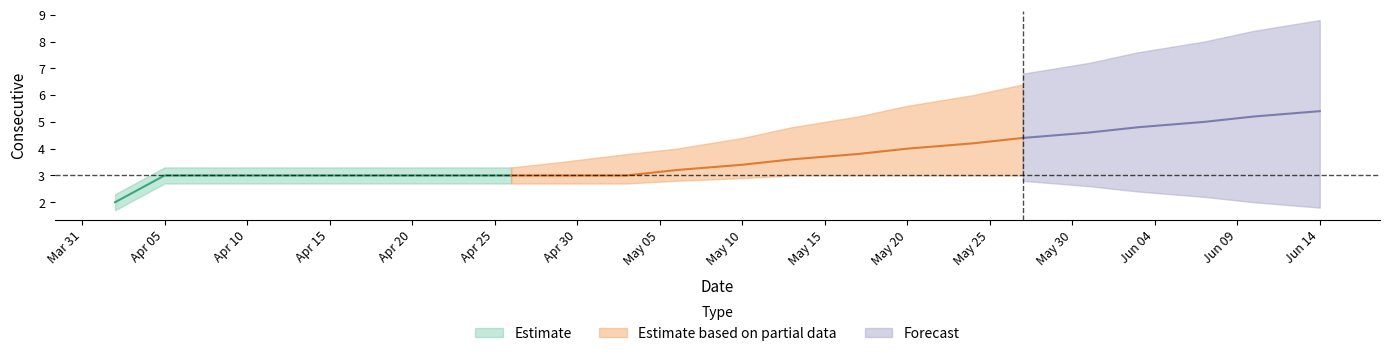

Is this an area chart (filled region under the line)?

No